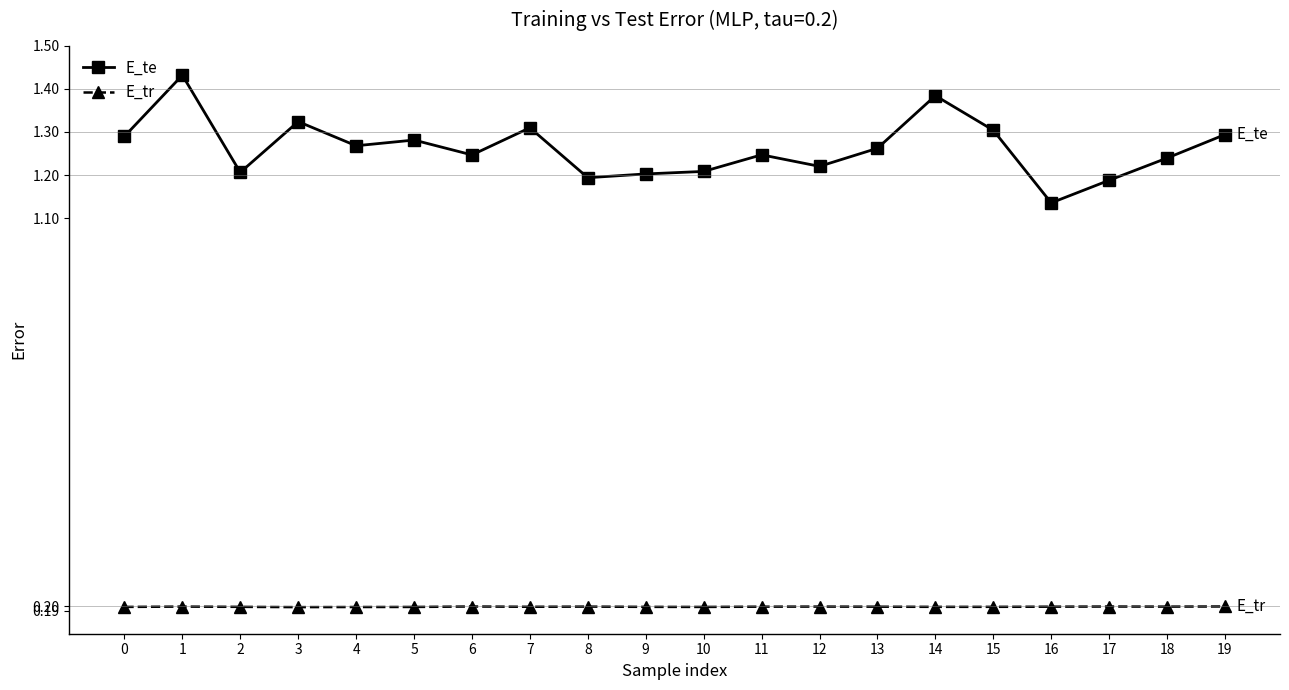

At which category does E_te reach its first local peak?

1